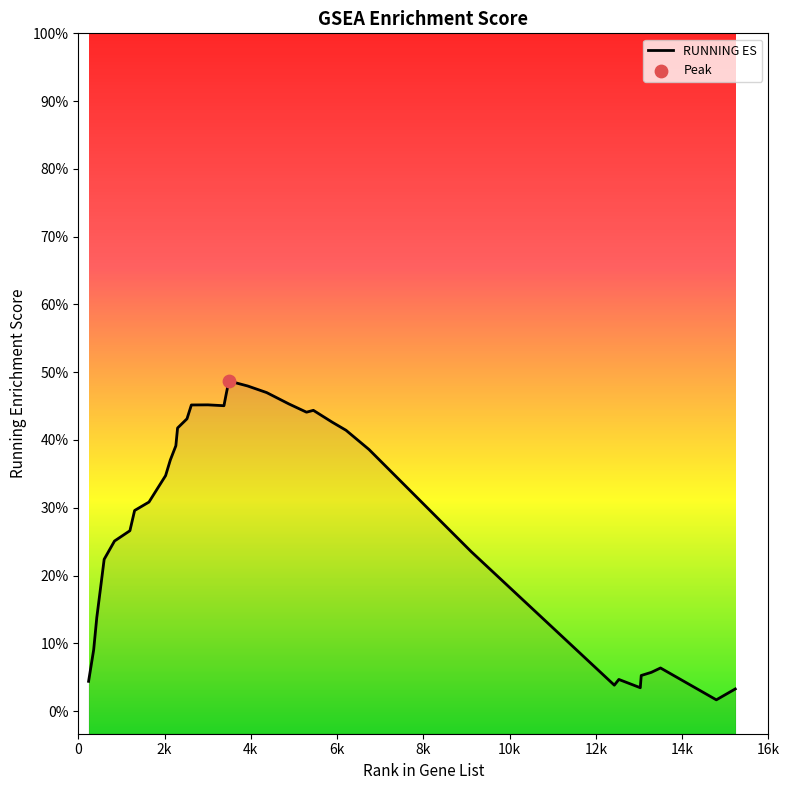

What is the change in value from 3927 to 12427?

-0.4